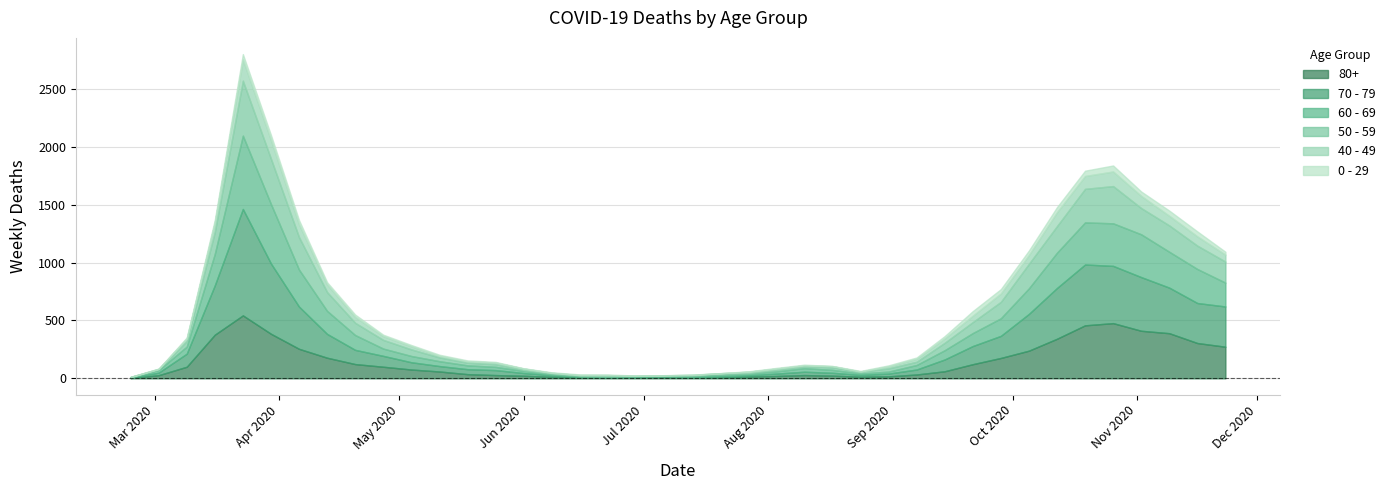

What is the spread (max minus min) of values at 2020-06-15?

7